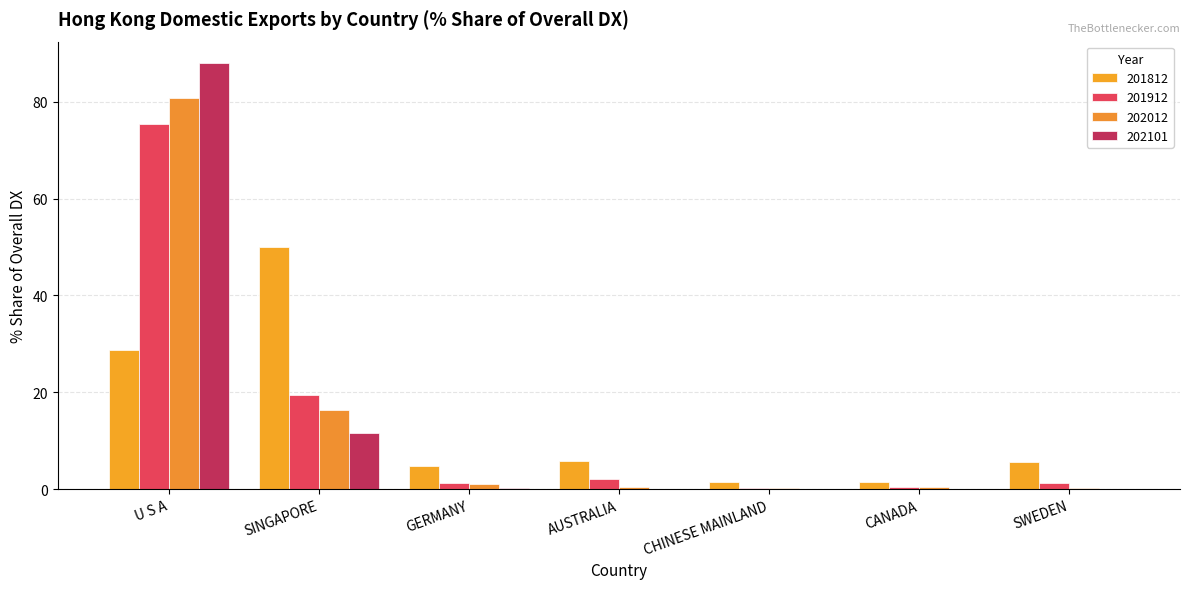

The 201912 series shows 19.4 at SINGAPORE. True or false?

True